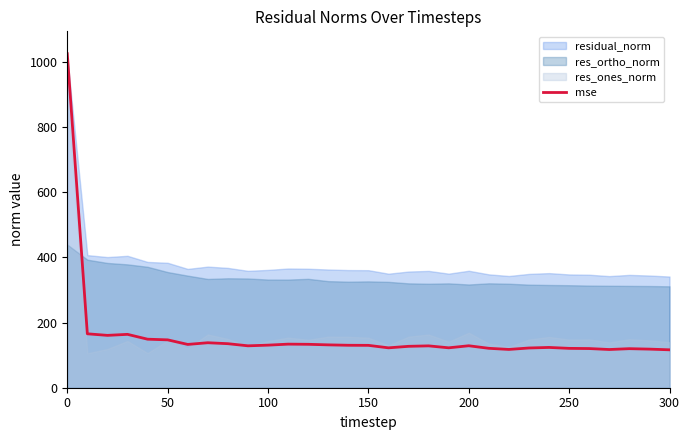

What is the smallest value displayed?

116.3